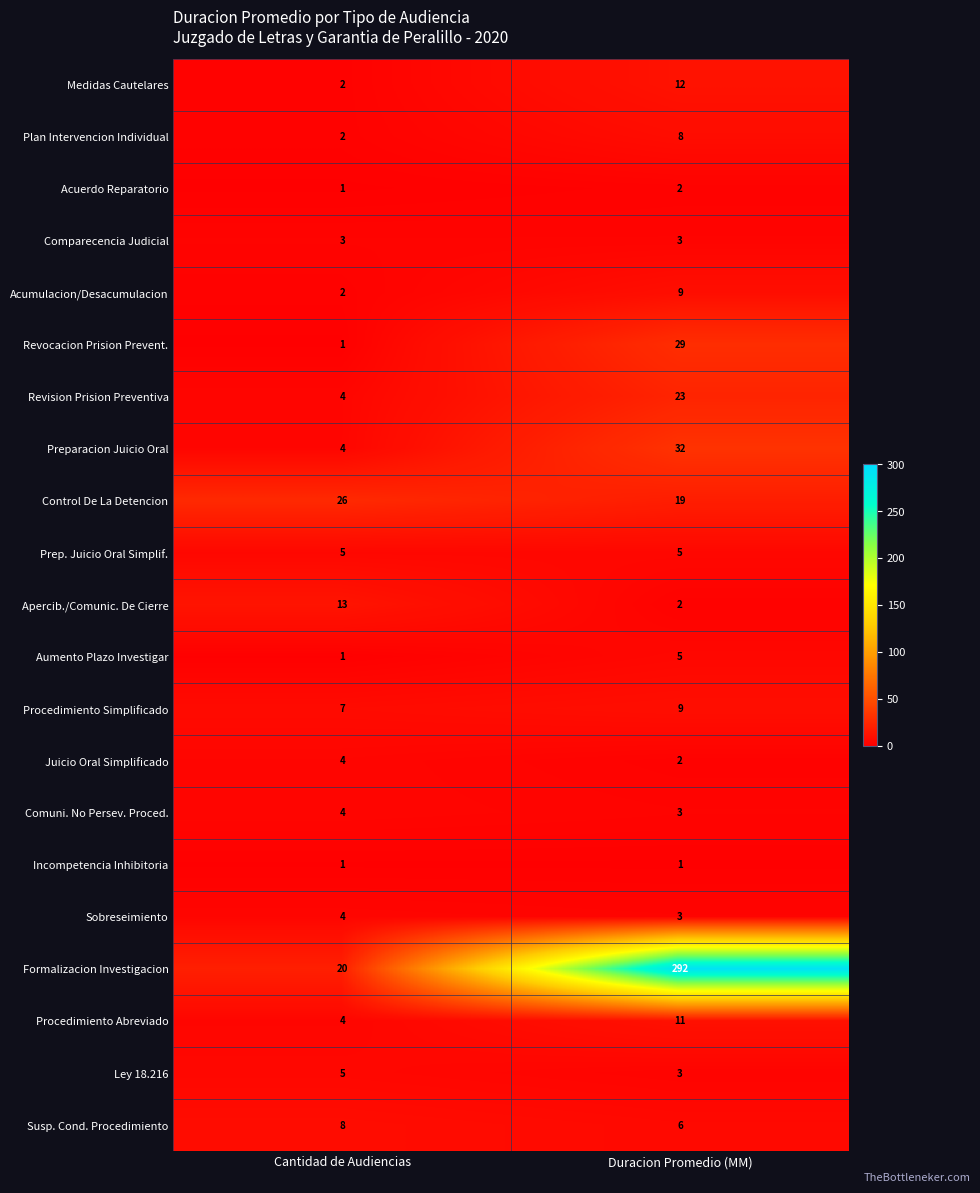

At which category is the sum across all series the highest?

Duracion Promedio (MM)